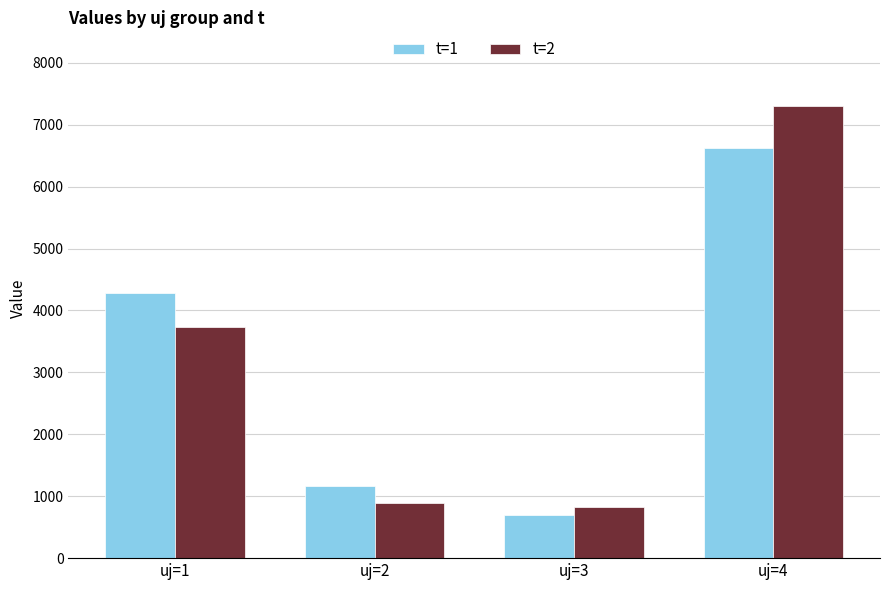

What is the sum of the t=1 values at uj=3 and uj=4?

7316.6